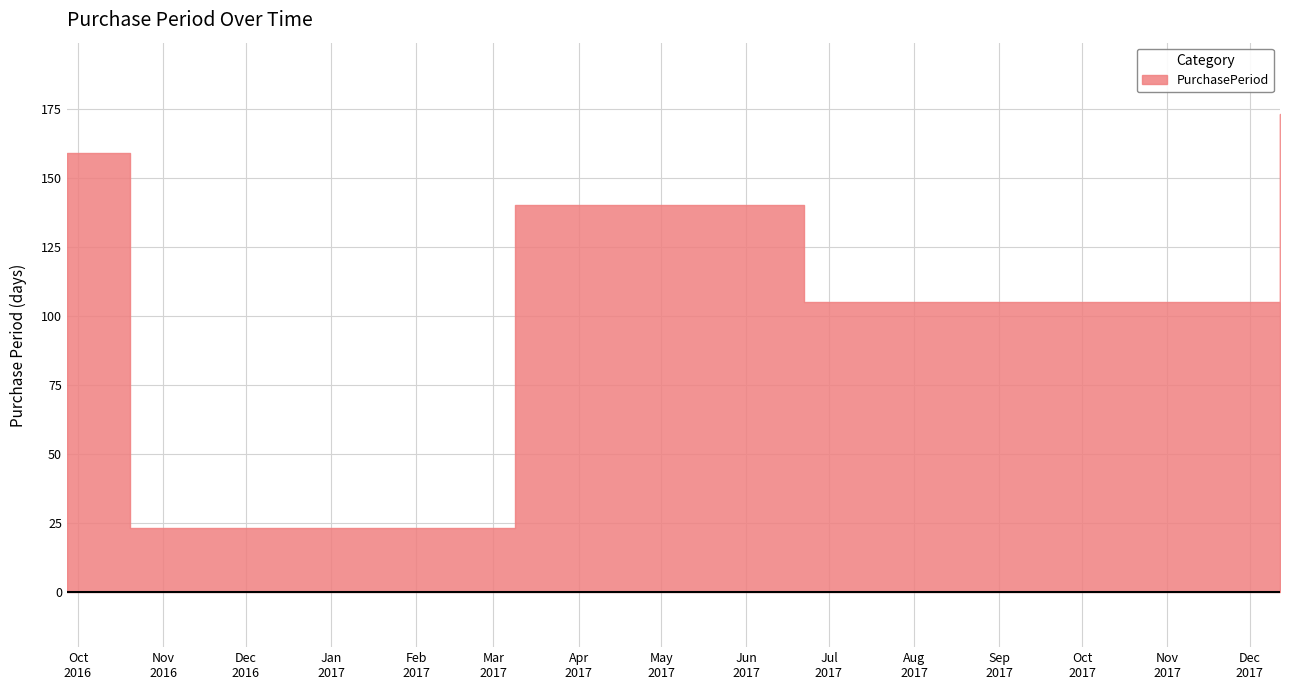

How many data points are above 140?

2